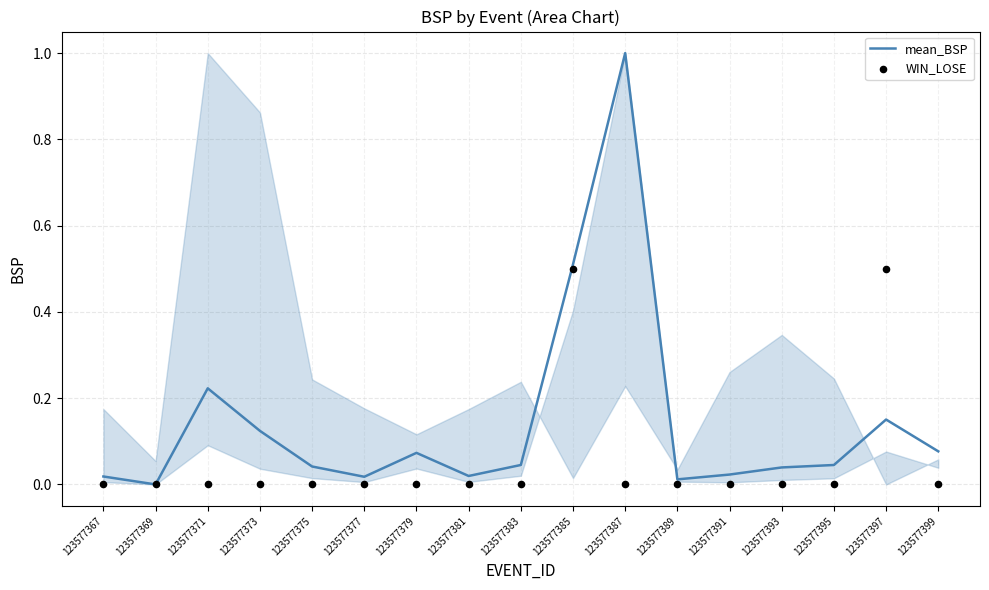

Which series has the largest total across all categories?

mean_BSP